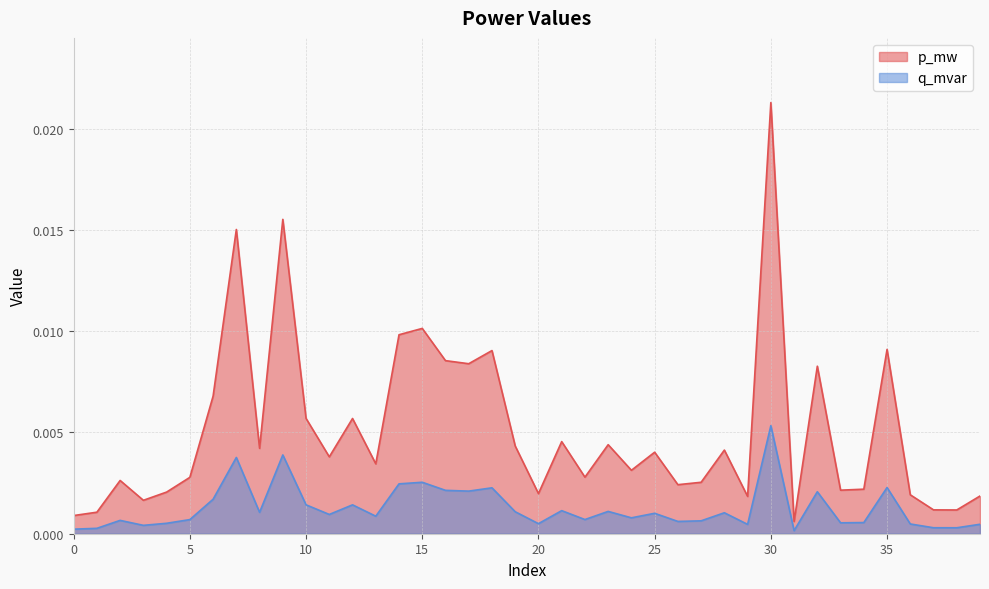

List the series in order of their peak value, lowest first.

q_mvar, p_mw